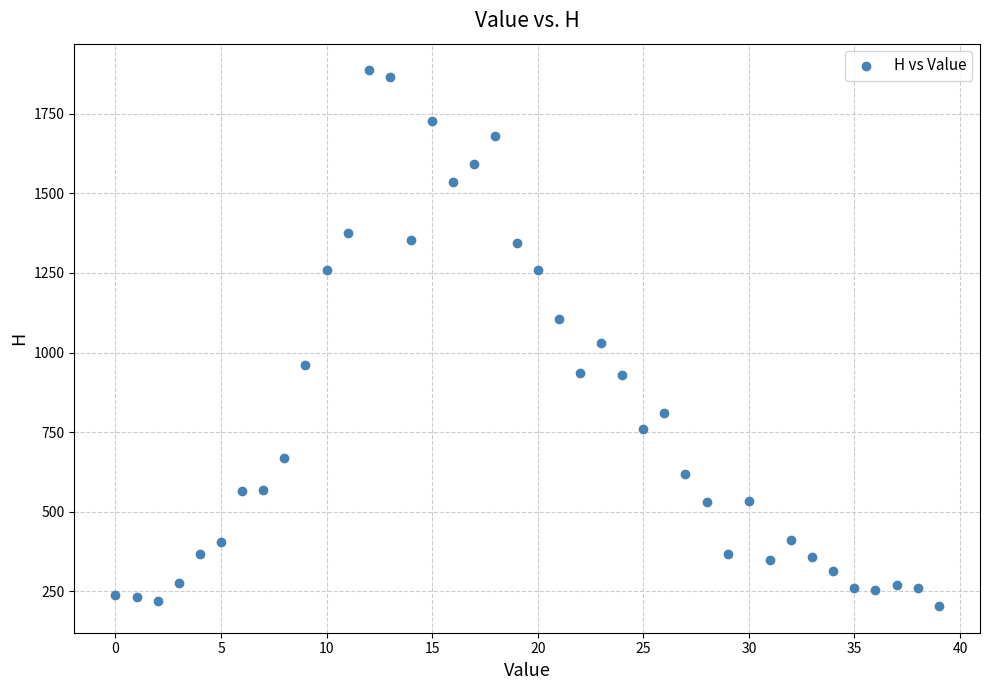

What is the range of Y values (max minus min)?

1682